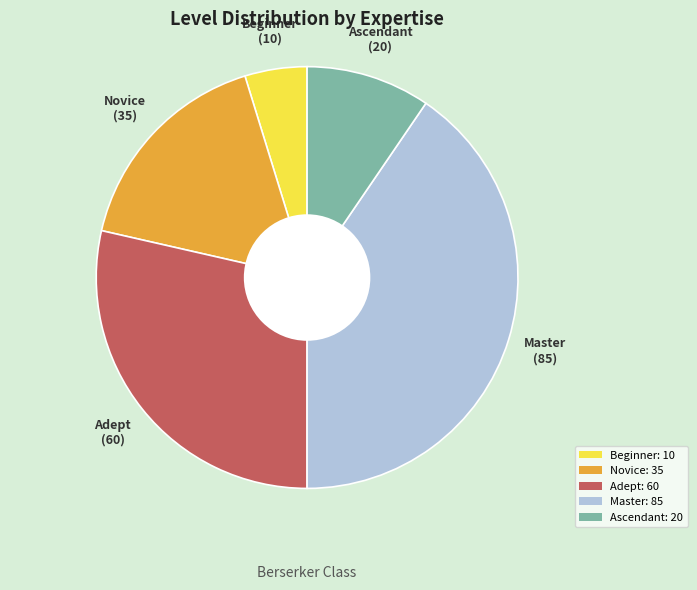

Is Adept the majority of the pie?

No